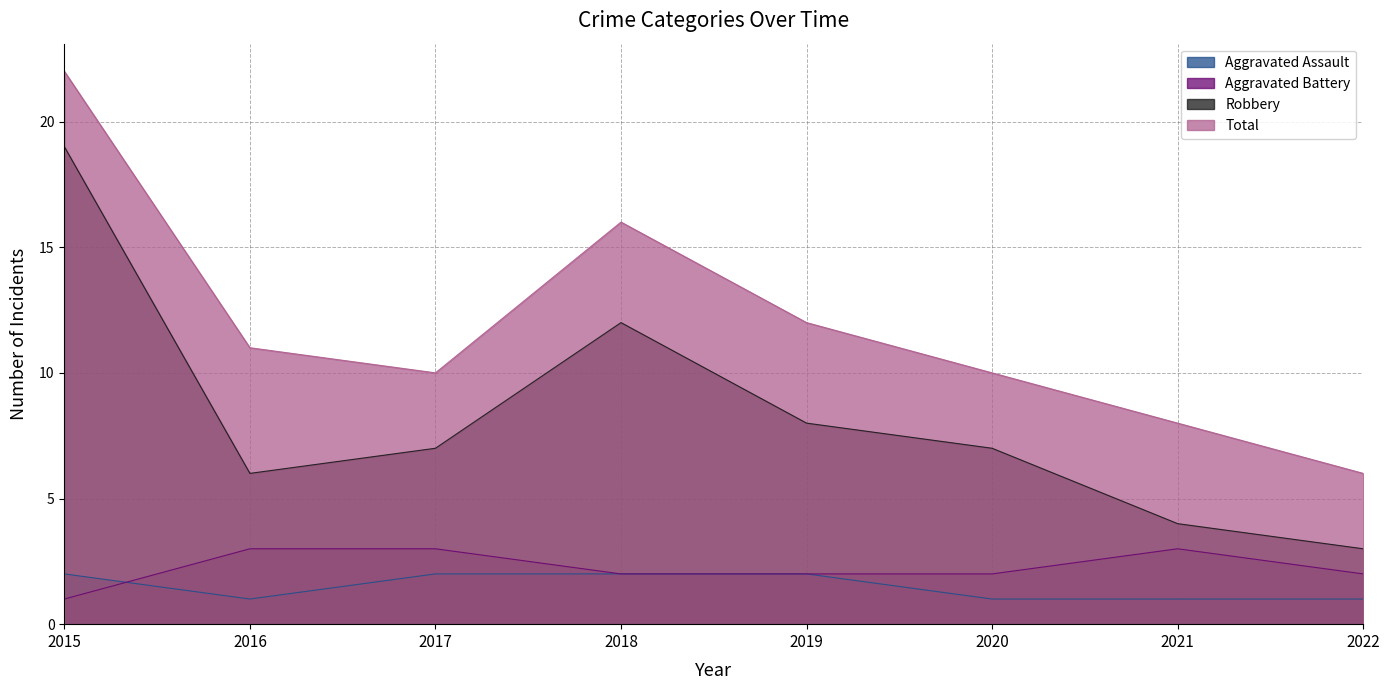

The value of Robbery at 2018 is 5. True or false?

False